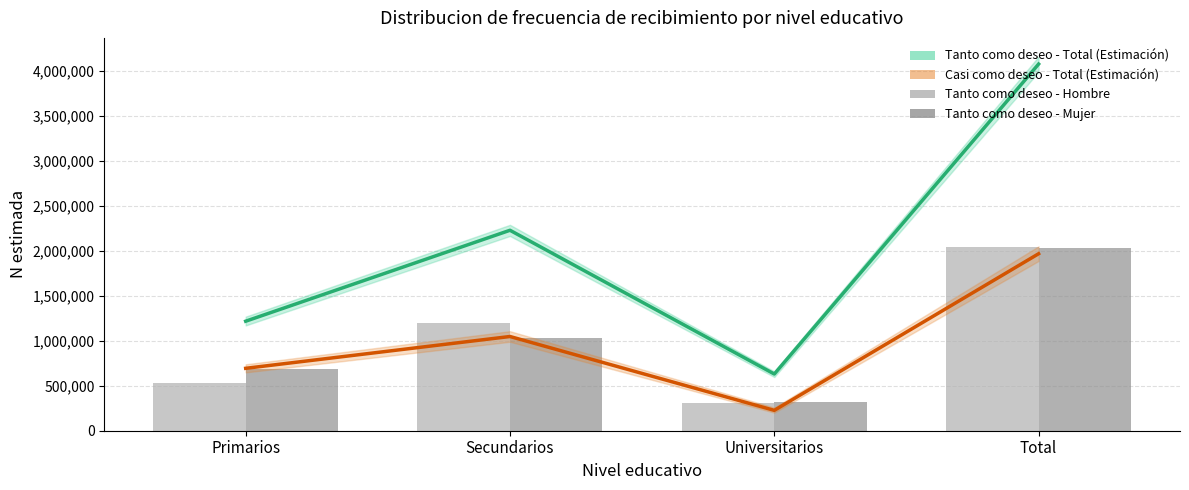

At which label is Casi como deseo - Total (Estimación) closest to 1096986?

Secundarios